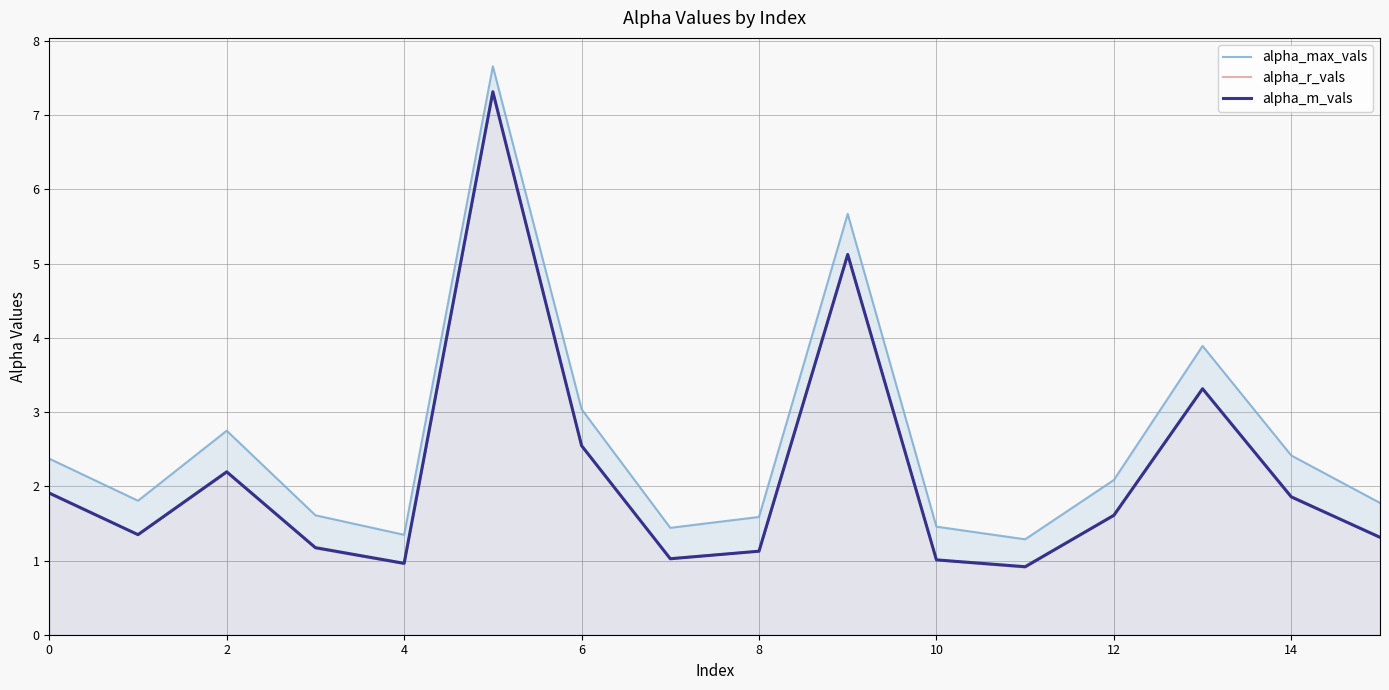

True or false: alpha_r_vals and alpha_max_vals intersect in this chart.

False